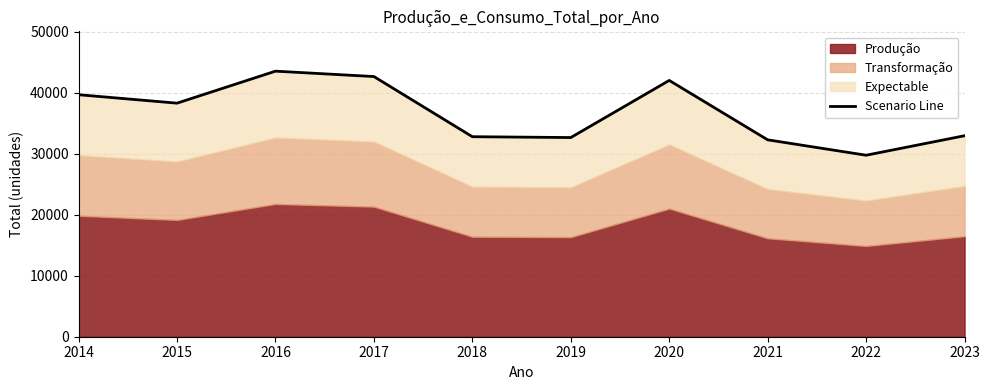

Reading left to right, transcribe all the data shown in this chart.

39689.2	38304.7	43552.5	42669.8	32803.9	32665.8	42033.6	32290.2	29766.4	32963.7